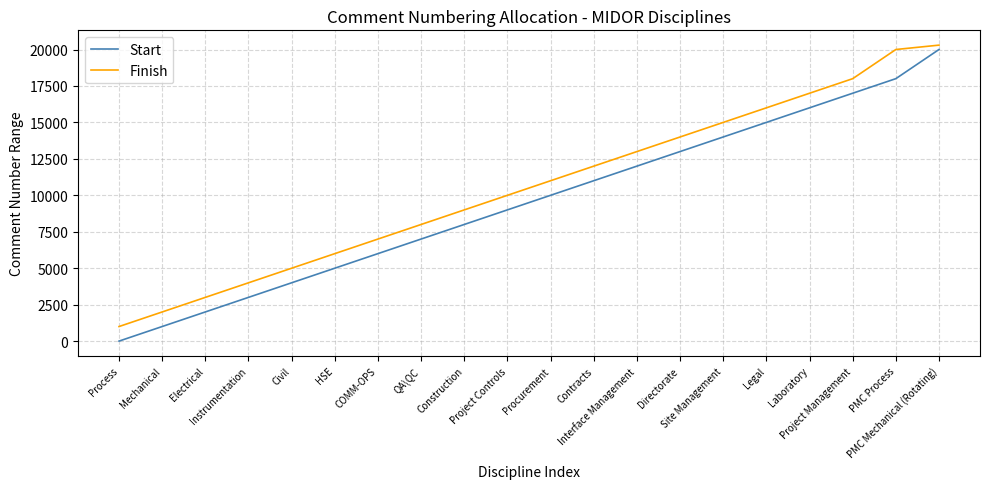

Which label corresponds to the largest value in the chart?

PMC Mechanical (Rotating)